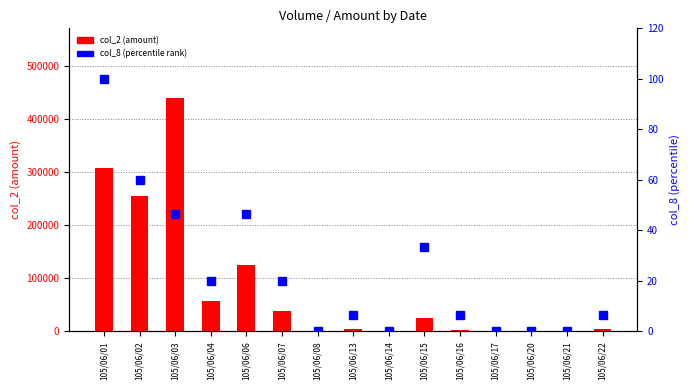

Reading left to right, list all the values displayed in this chart.

col_2 (amount): 307300.0	254890.0	439510.0	56400.0	124810.0	38630.0	0.0	3700.0	0.0	25300.0	3500.0	0.0	0.0	0.0	3800.0
col_8 (percentile rank): 100.0	60.0	46.7	20.0	46.7	20.0	0.0	6.7	0.0	33.3	6.7	0.0	0.0	0.0	6.7